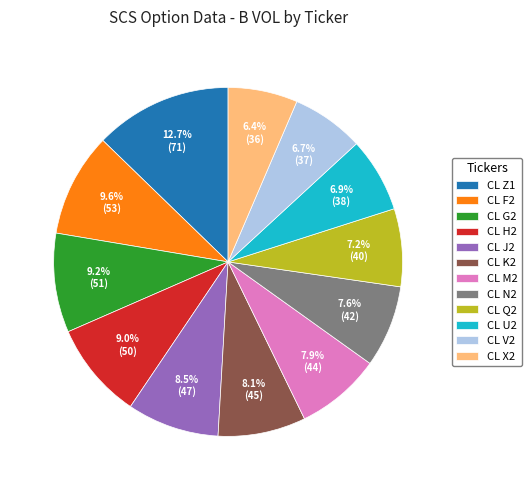

How many segments does this pie chart have?

12